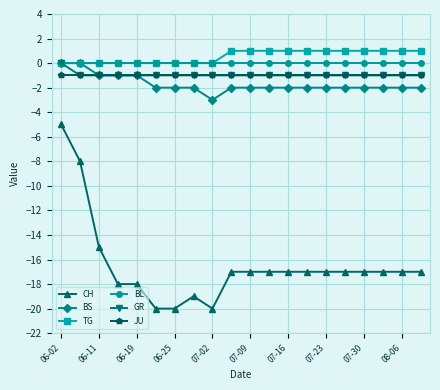

True or false: CH and GR intersect in this chart.

False